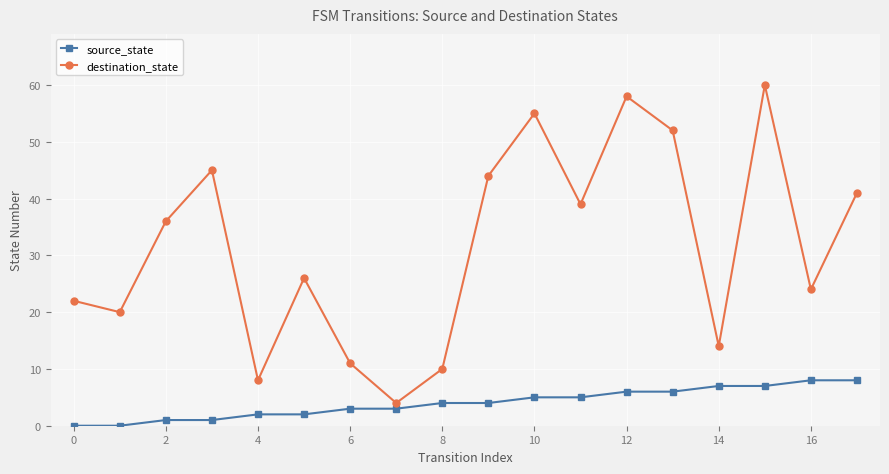

List the series in order of their overall mean, lowest first.

source_state, destination_state